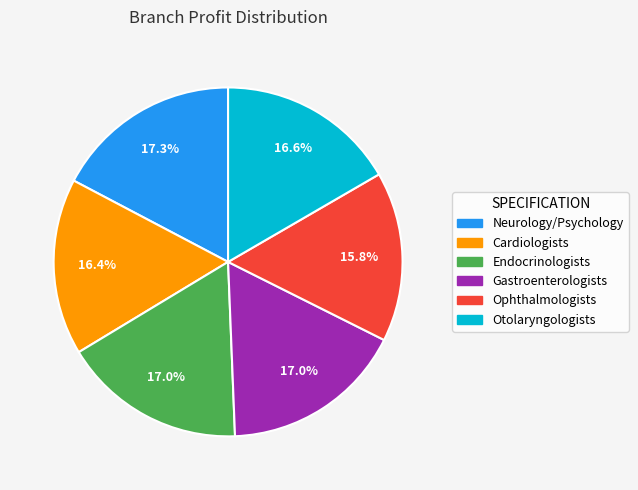

The Ophthalmologists slice represents 16% of the pie. True or false?

True